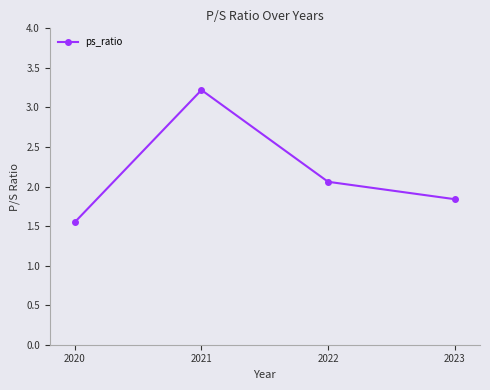

At which category does the chart reach its minimum across all series?

2020